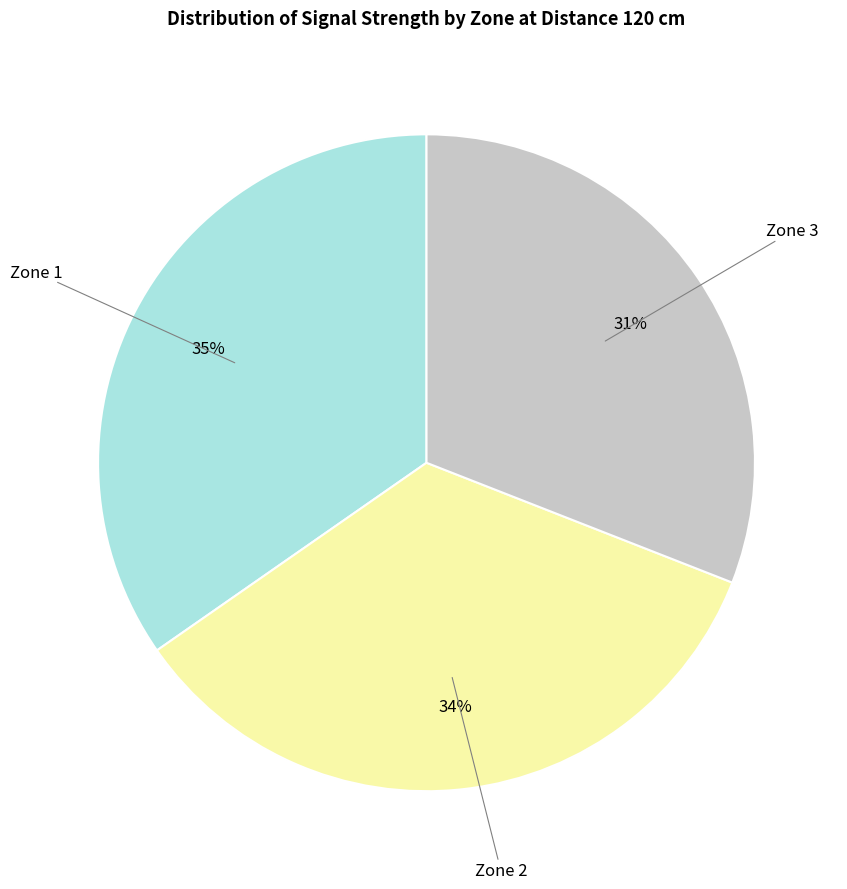

To the nearest percent, what is the average slice percentage?

33%